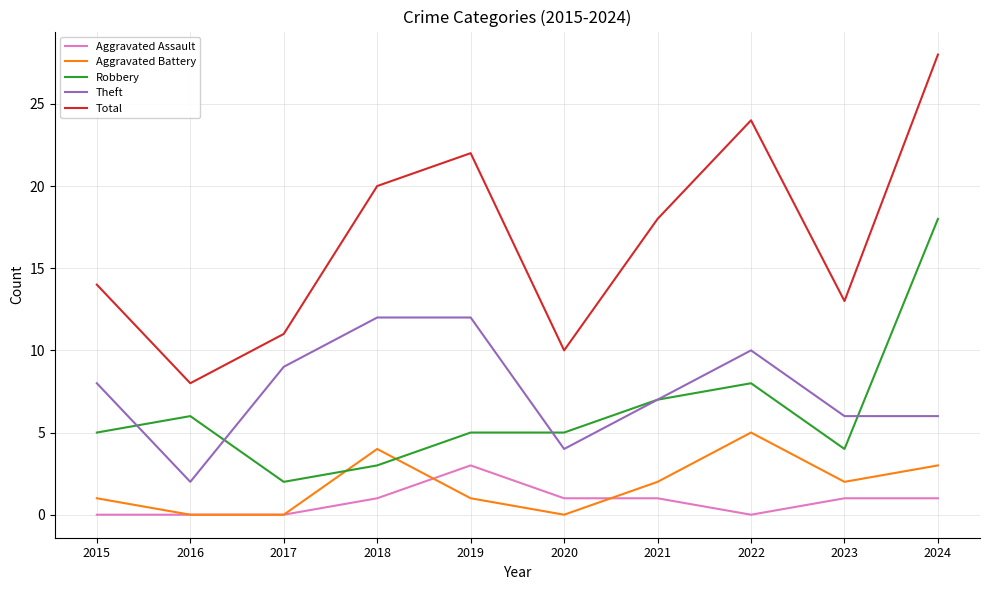

Read the Theft value at 2023, to the nearest 10.

10